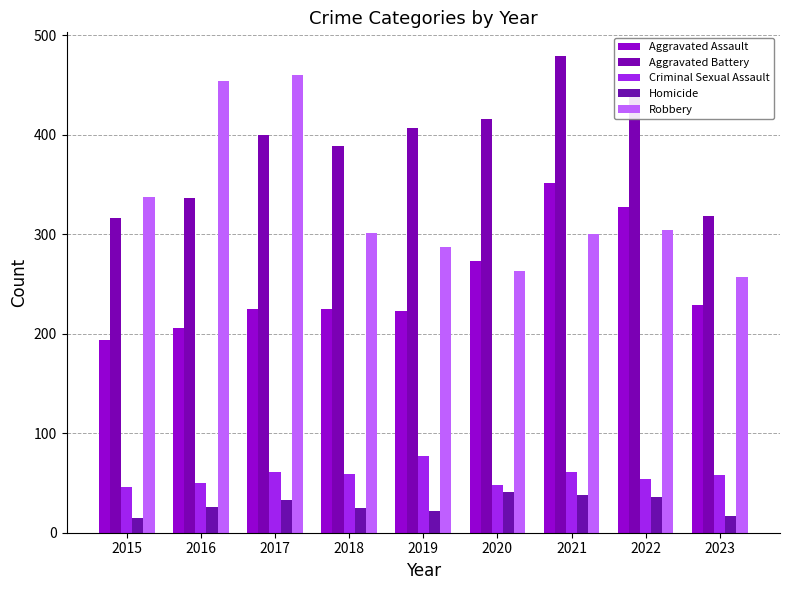

At which label does Robbery reach its minimum?

2023